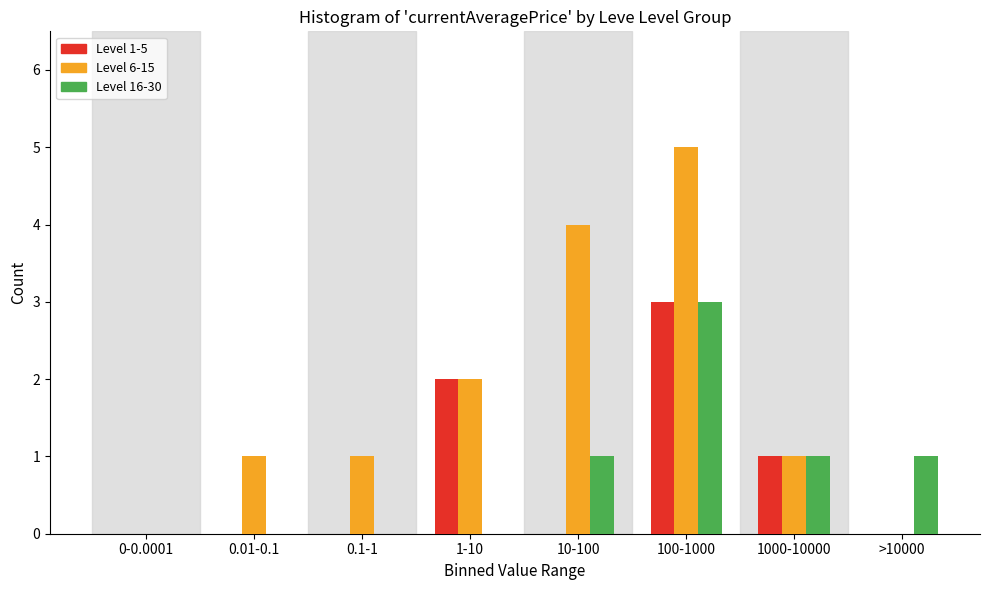

Reading right to left, list all the values displayed in this chart.

Level 1-5: >10000=0	1000-10000=1	100-1000=3	10-100=0	1-10=2	0.1-1=0	0.01-0.1=0	0-0.0001=0
Level 6-15: >10000=0	1000-10000=1	100-1000=5	10-100=4	1-10=2	0.1-1=1	0.01-0.1=1	0-0.0001=0
Level 16-30: >10000=1	1000-10000=1	100-1000=3	10-100=1	1-10=0	0.1-1=0	0.01-0.1=0	0-0.0001=0